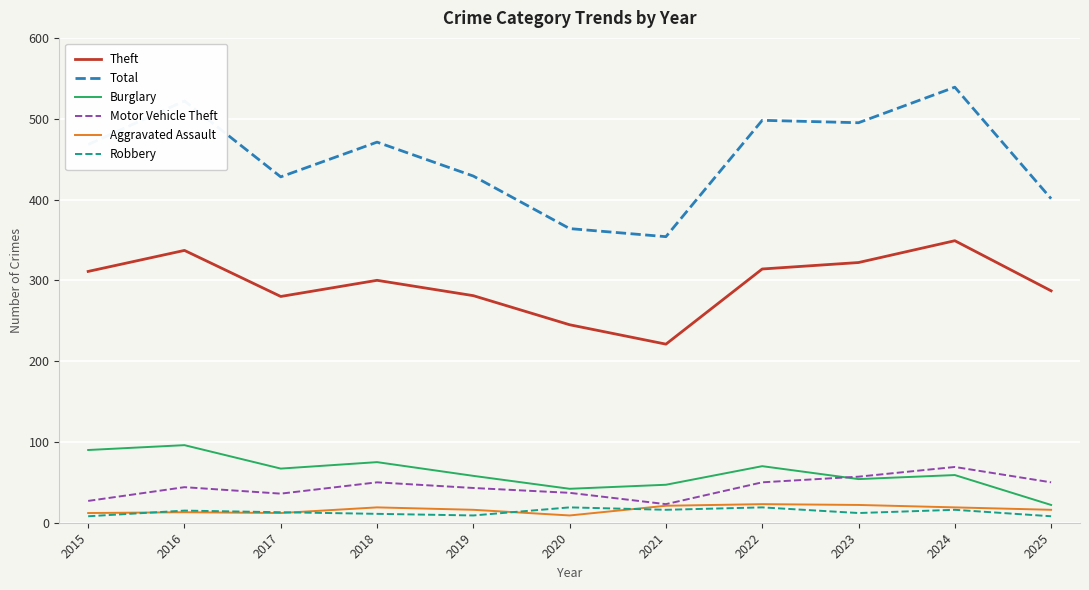

What is the spread (max minus min) of values at 2024?

523